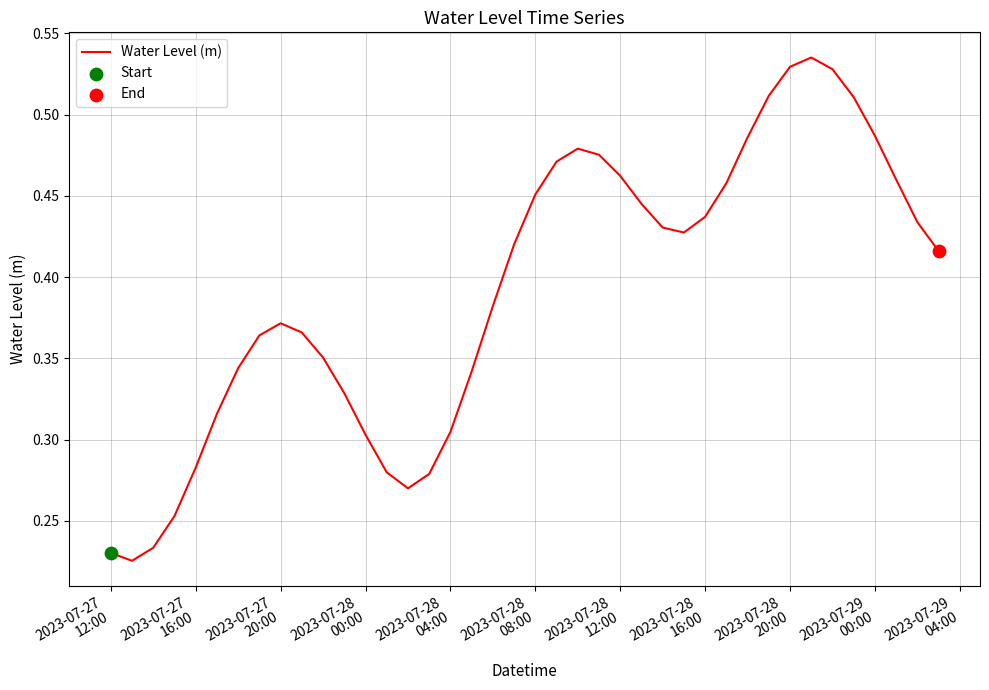

How many lines are shown in the chart?

1